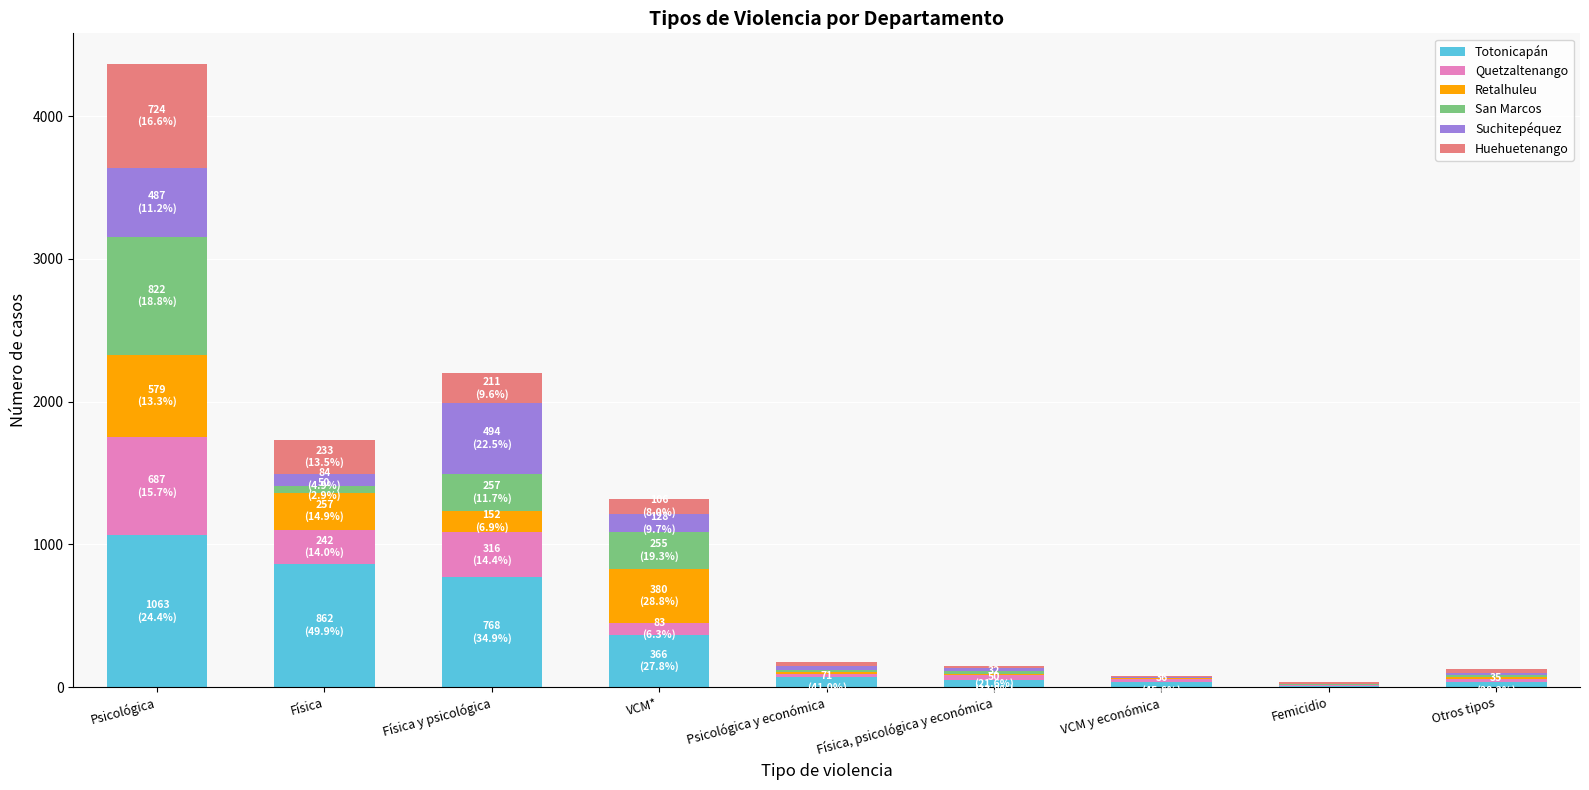

What is the approximate value of Retalhuleu at Psicológica?

579